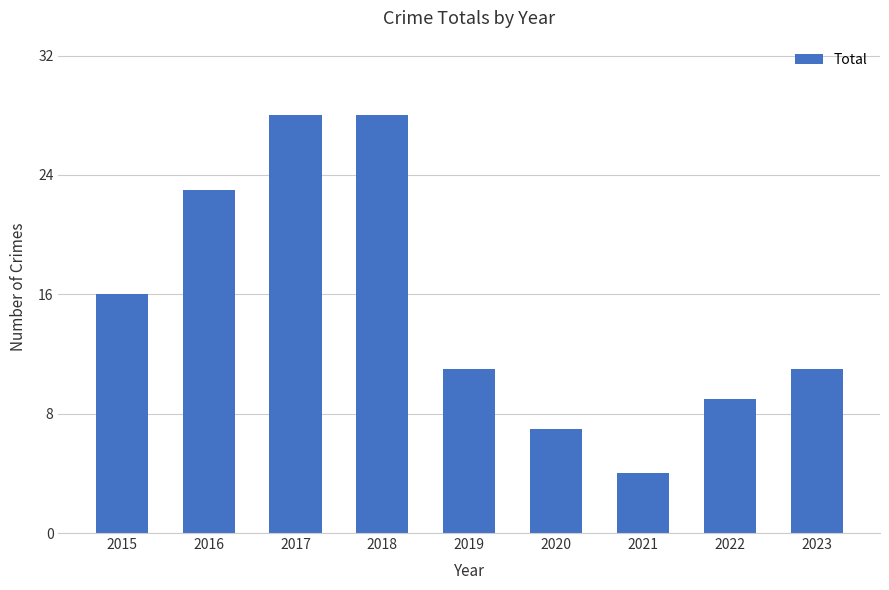

What is the value of the 9th bar from the left?

11